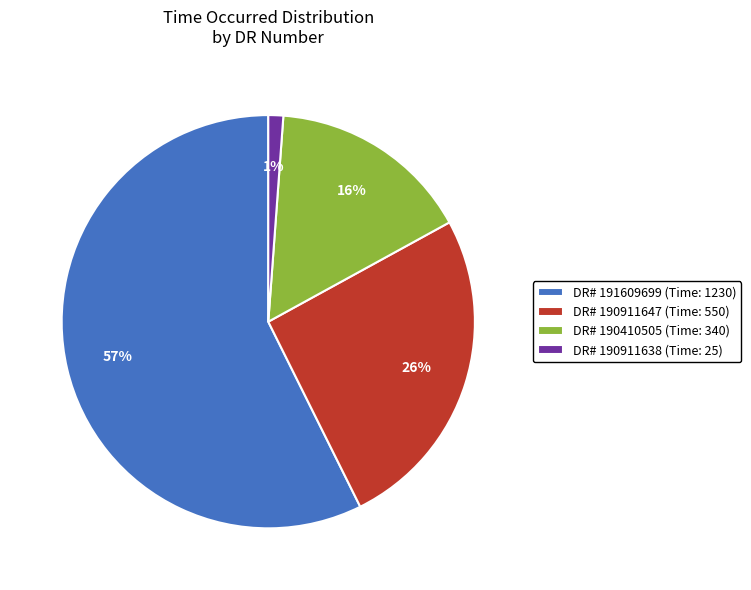

To the nearest percent, what is the combined percentage of DR# 191609699 (Time: 1230) and DR# 190911647 (Time: 550)?

83%